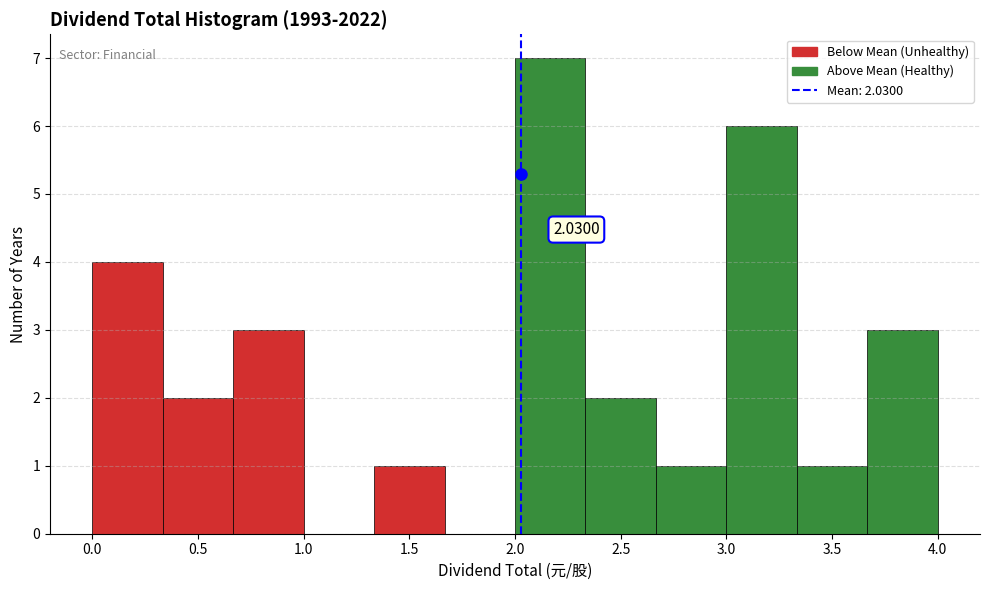

Over which range of the x-axis is the bar tallest?

2.00 to 2.35